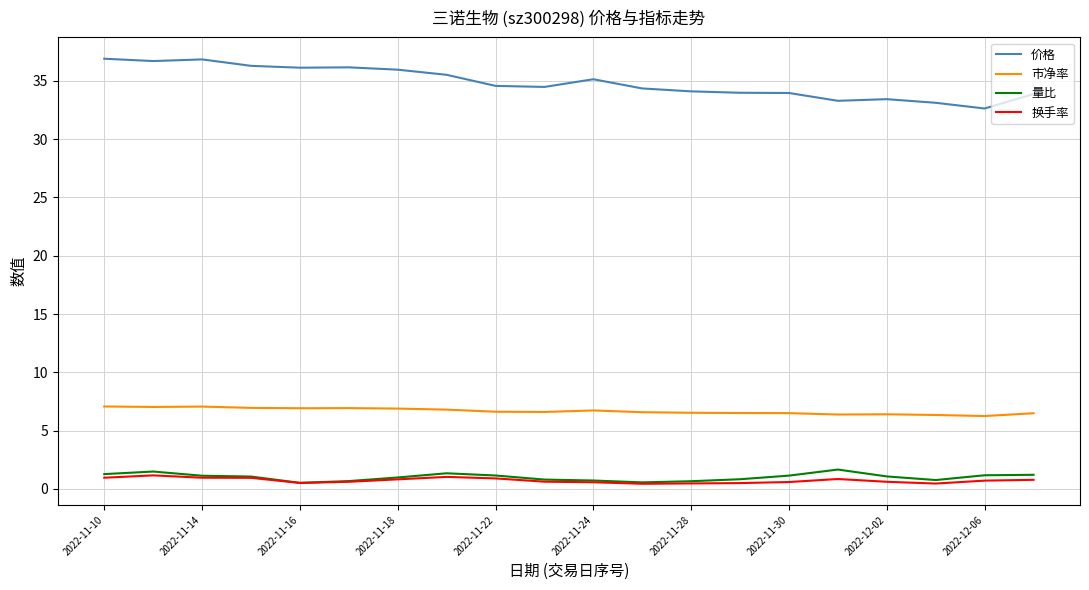

What is the lowest value of the 价格 series?

32.6